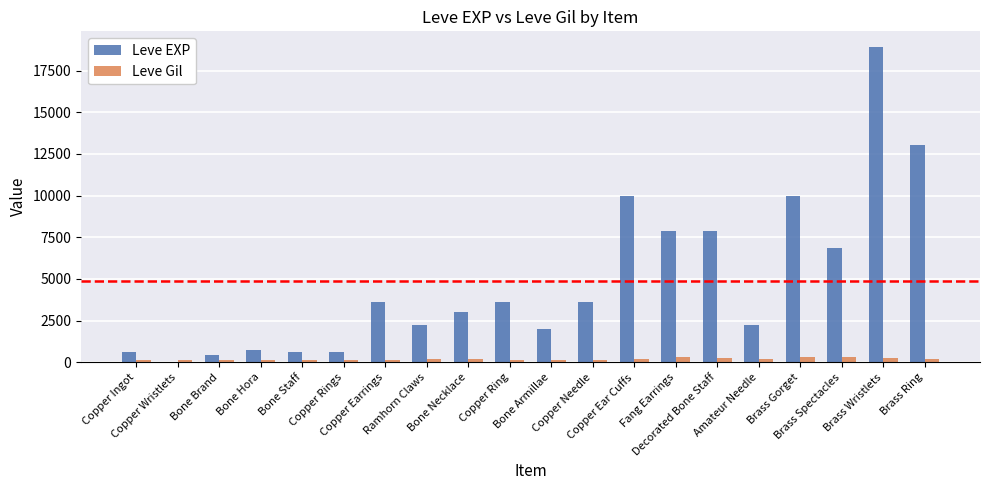

What is the maximum value shown in the chart?

18910